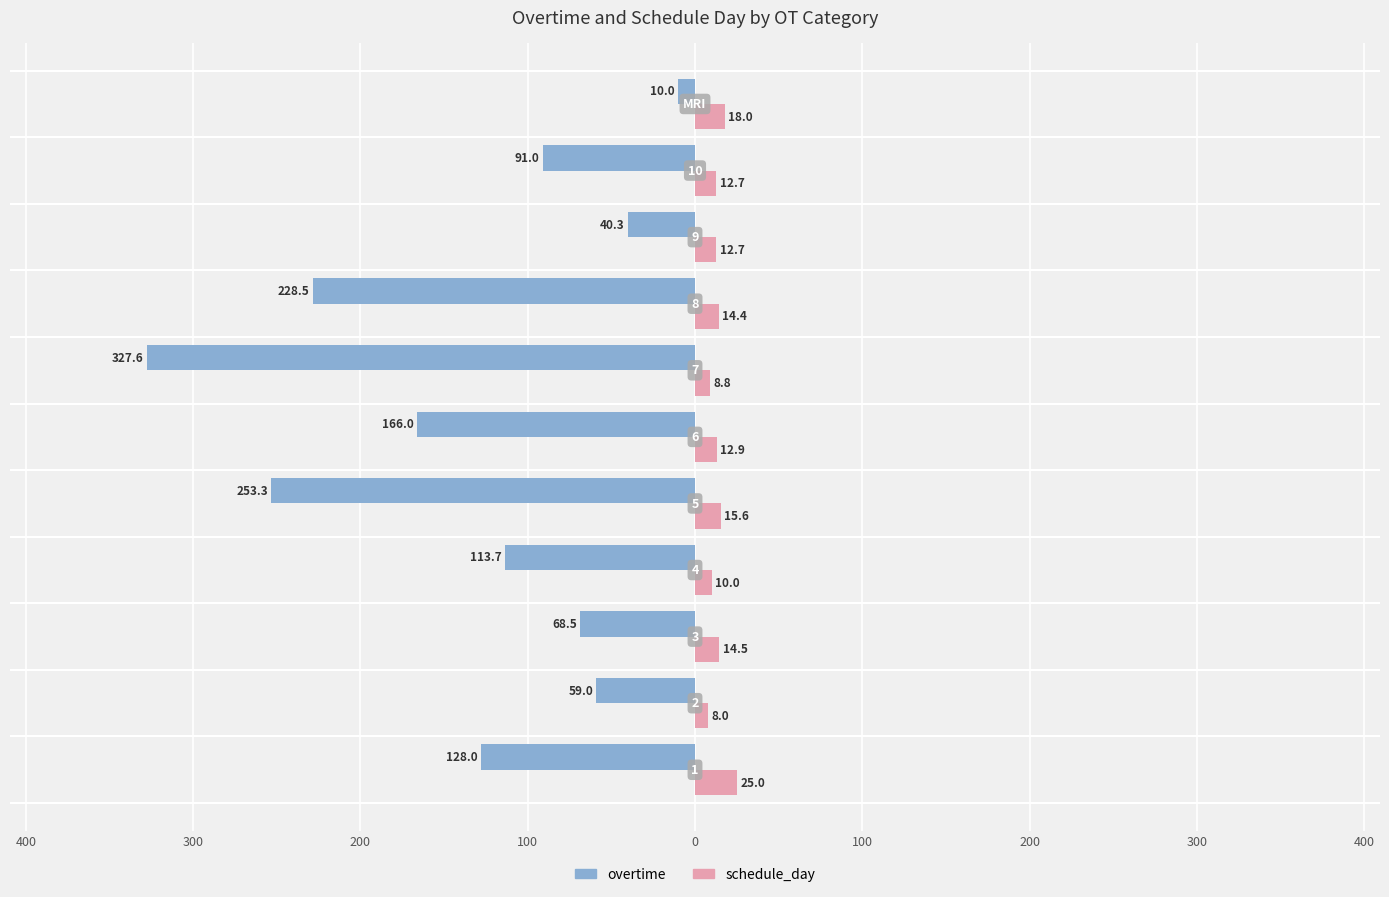

Count the number of data series in this chart.

2